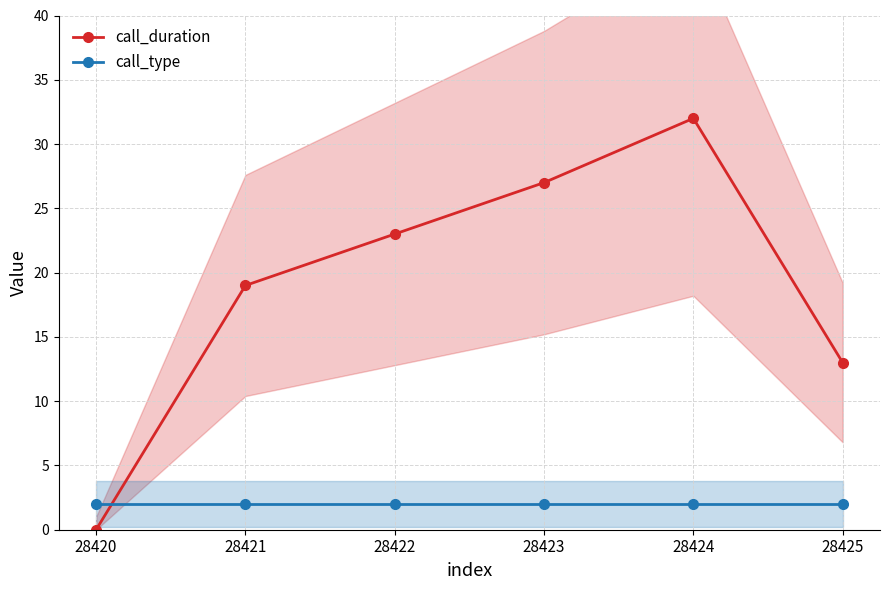

Does the chart display data point markers on the line(s)?

Yes